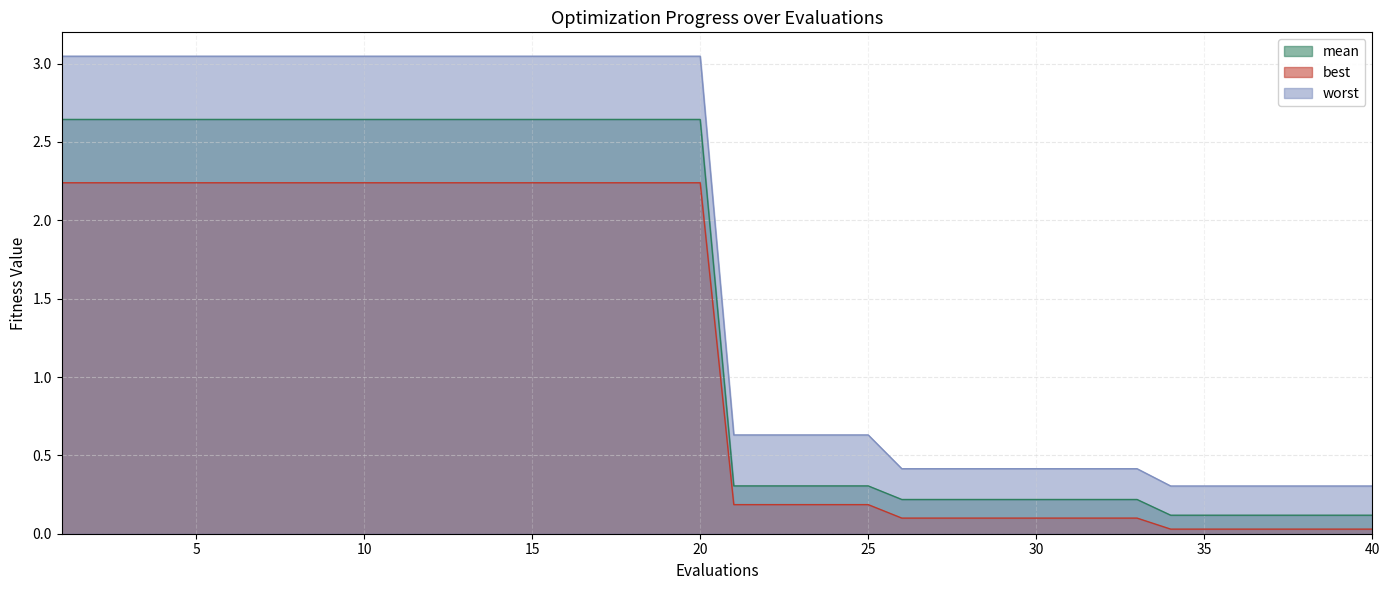

How many distinct data groups are displayed?

3